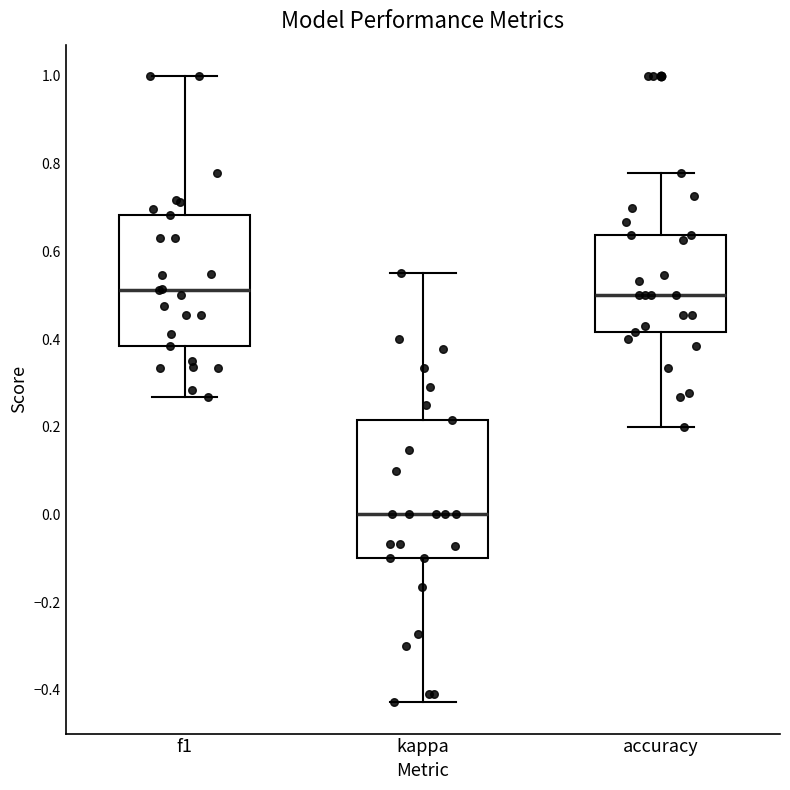

Where does the upper whisker of the box for accuracy end on the y-axis? The values are not printed on the chart, so give them approximately, as read against the axis.

0.78